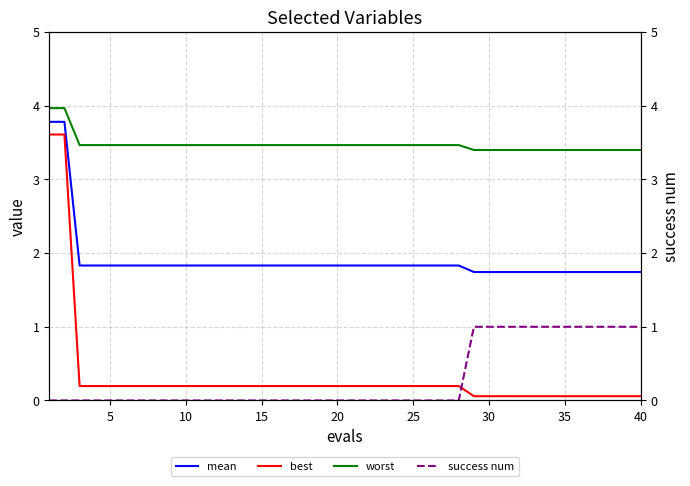

Is it true that worst equals 3.5 at 15?

True